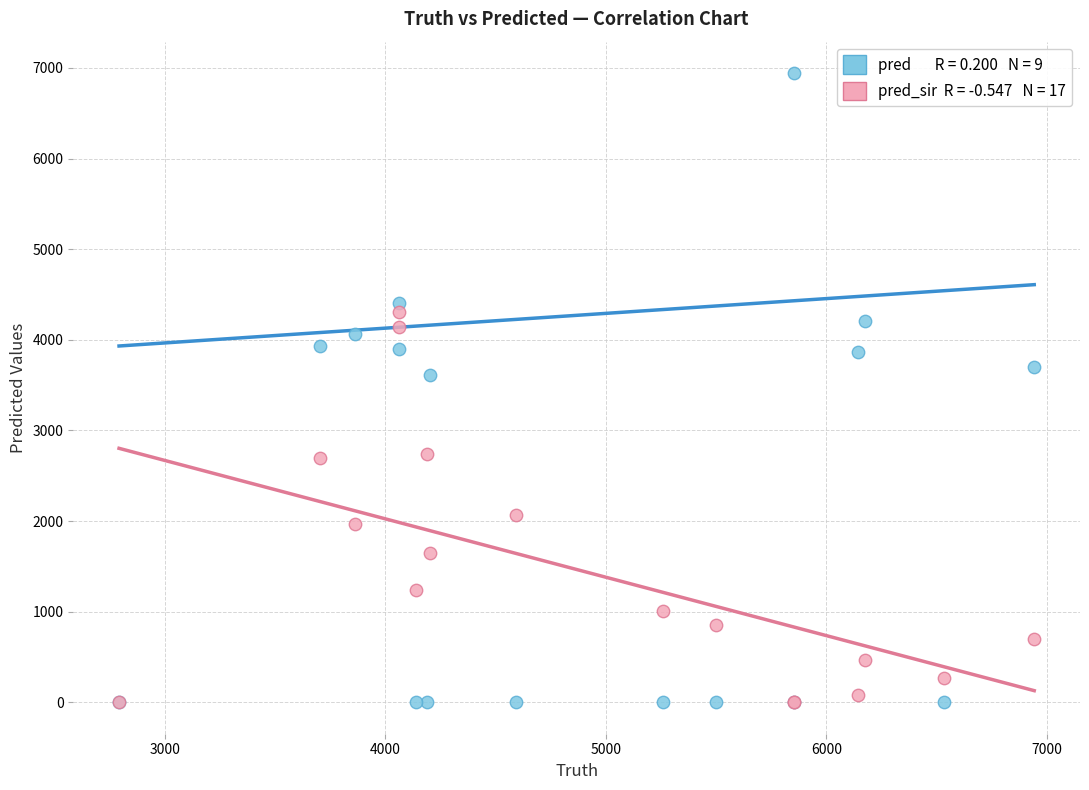

Across all series, what Y value is closest to 3471?

3613.0